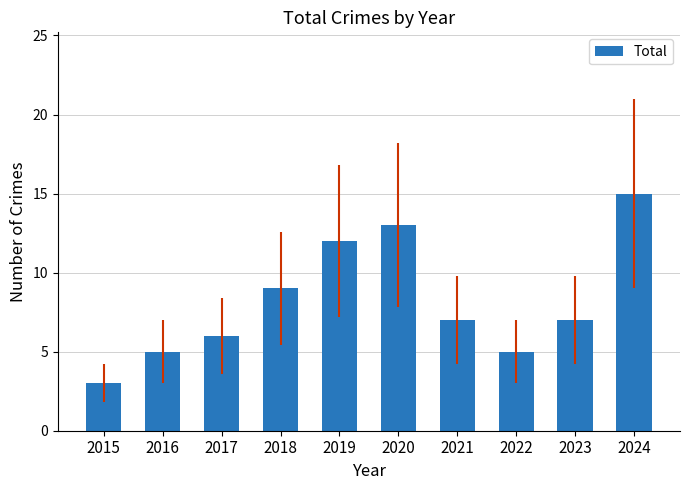

Reading right to left, what are all the values shown in this chart?

2024=15	2023=7	2022=5	2021=7	2020=13	2019=12	2018=9	2017=6	2016=5	2015=3